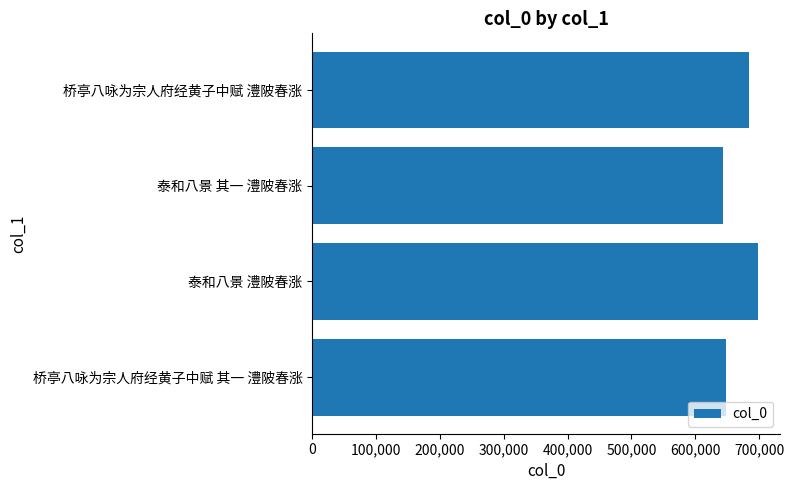

At which label is the value closest to 670909?

桥亭八咏为宗人府经黄子中赋 澧陂春涨